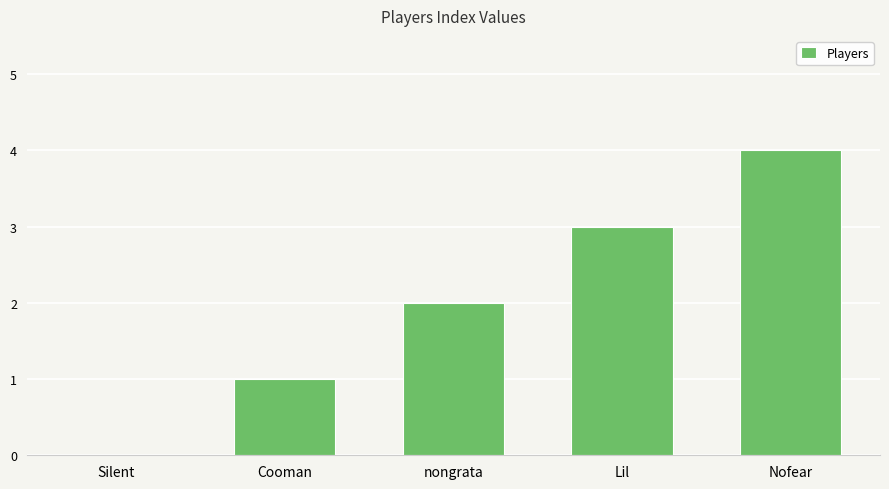

What is the maximum value shown in the chart?

4